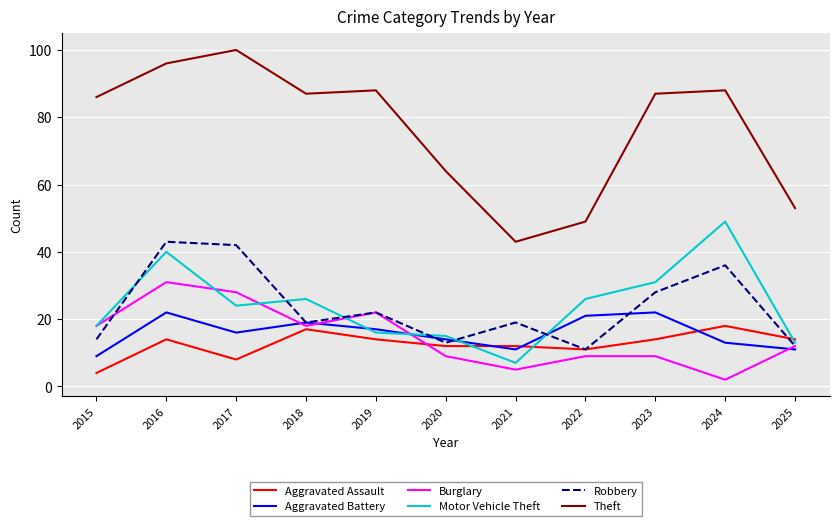

Reading left to right, extract all data points from this chart.

Aggravated Assault: 2015=4	2016=14	2017=8	2018=17	2019=14	2020=12	2021=12	2022=11	2023=14	2024=18	2025=14
Aggravated Battery: 2015=9	2016=22	2017=16	2018=19	2019=17	2020=14	2021=11	2022=21	2023=22	2024=13	2025=11
Burglary: 2015=18	2016=31	2017=28	2018=18	2019=22	2020=9	2021=5	2022=9	2023=9	2024=2	2025=12
Motor Vehicle Theft: 2015=18	2016=40	2017=24	2018=26	2019=16	2020=15	2021=7	2022=26	2023=31	2024=49	2025=13
Robbery: 2015=14	2016=43	2017=42	2018=19	2019=22	2020=13	2021=19	2022=11	2023=28	2024=36	2025=12
Theft: 2015=86	2016=96	2017=100	2018=87	2019=88	2020=64	2021=43	2022=49	2023=87	2024=88	2025=53